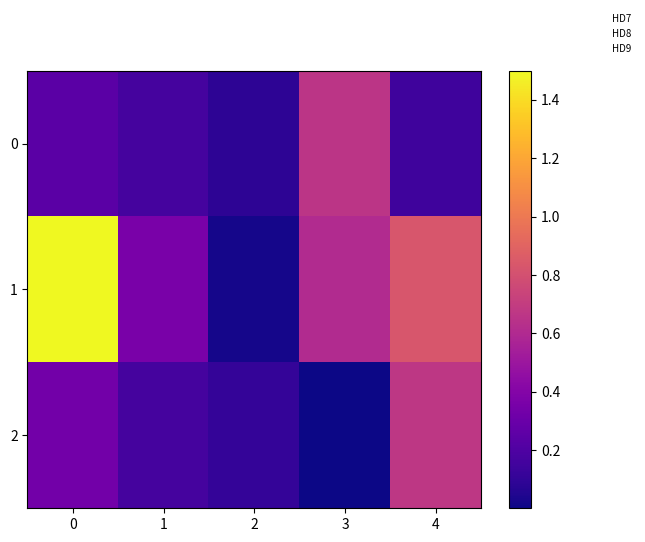

At 3, list the series in order from smallest to largest.

2, 1, 0